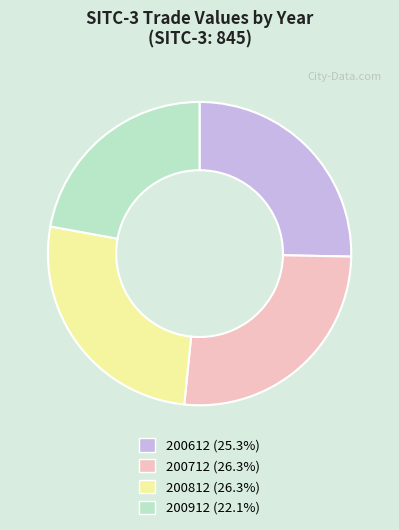

True or false: 200812 accounts for 26% of the total.

True